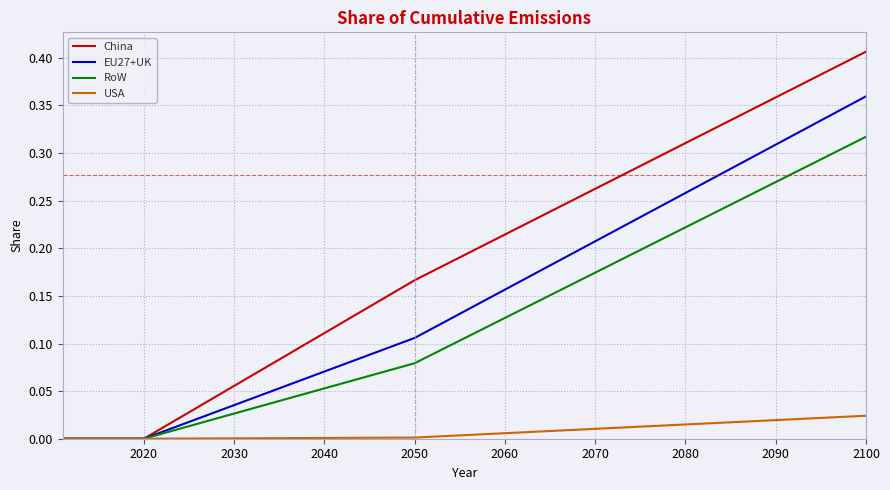

Which series has the largest total across all categories?

China